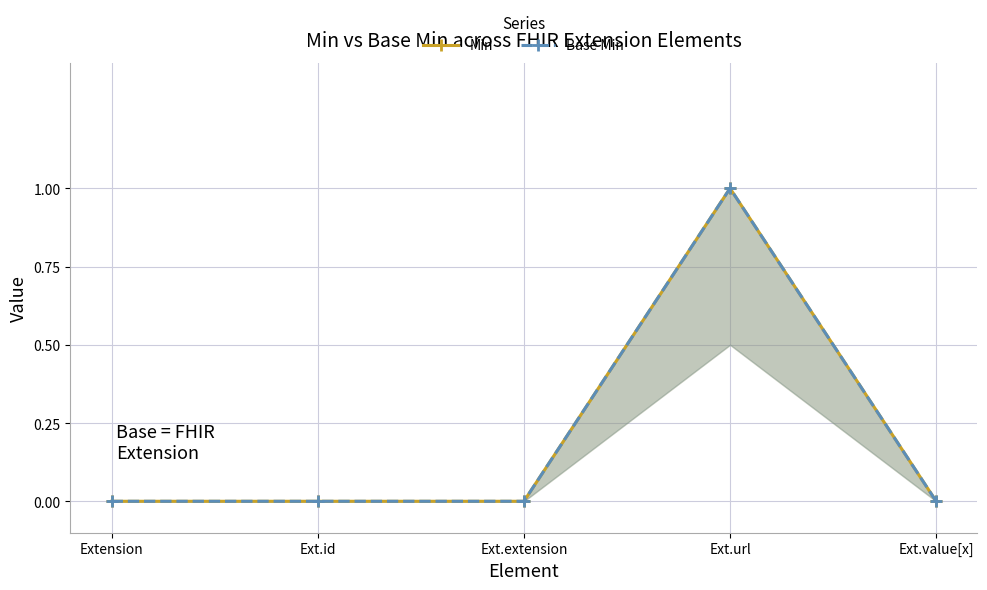

What is the approximate value of Base Min at Ext.url?

1